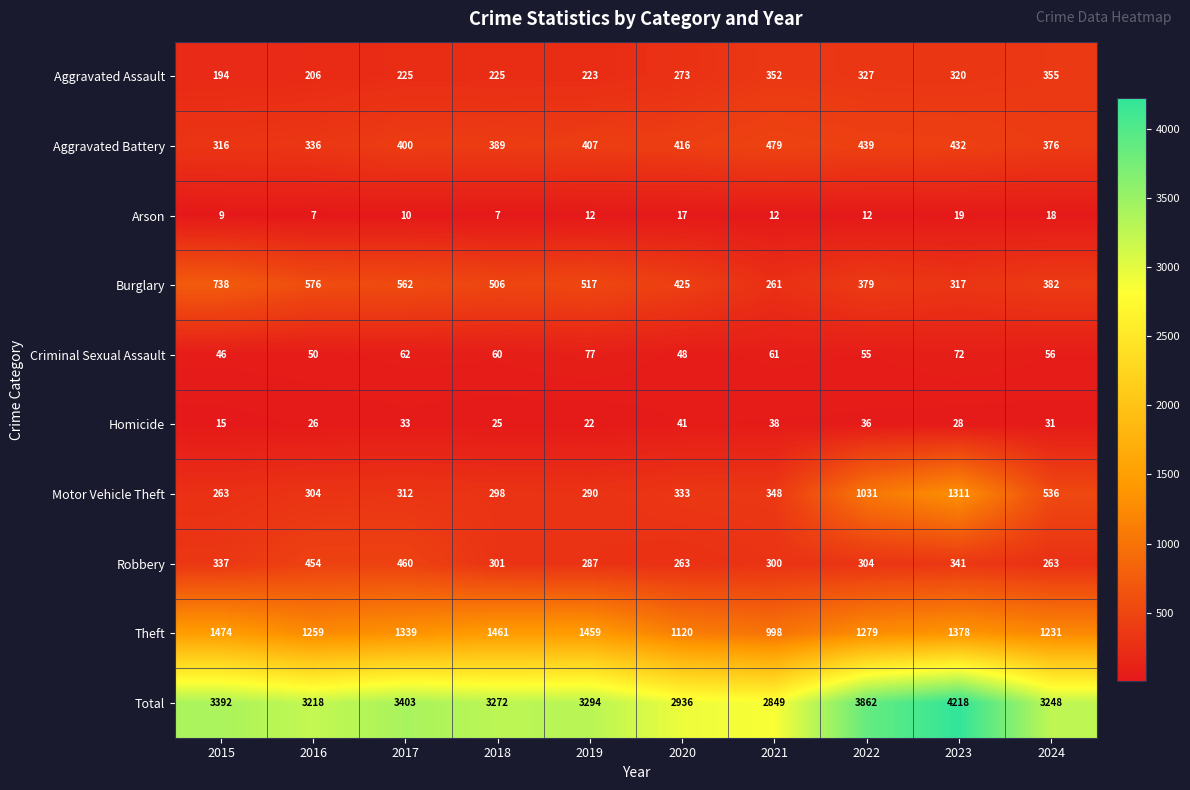

What is the difference between the Motor Vehicle Theft values at 2021 and 2020?

15